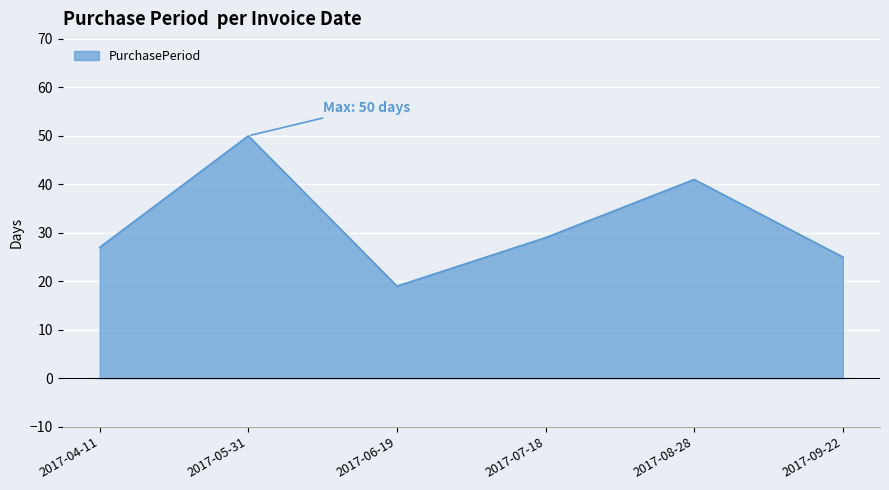

What is the sum of all values?

191